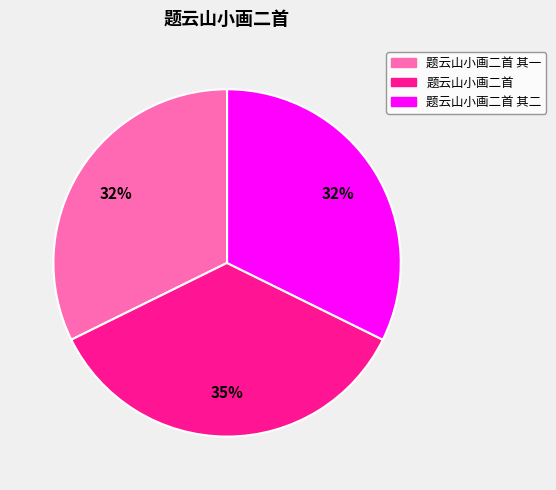

Combined, do 题云山小画二首 其二 and 题云山小画二首 其一 account for over 50%?

Yes